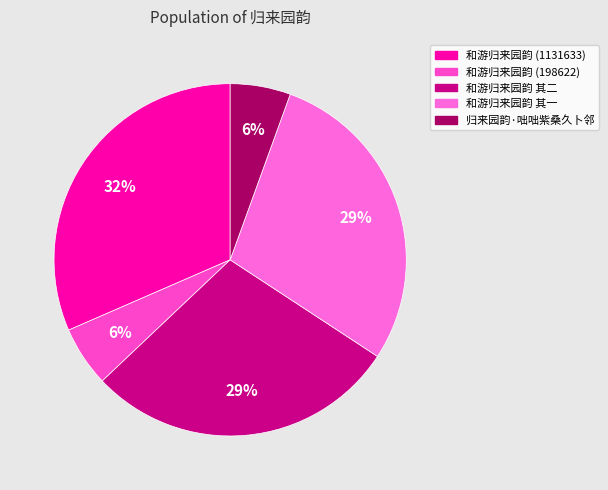

What portion of the pie excludes 和游归来园韵 其一?

71.3%